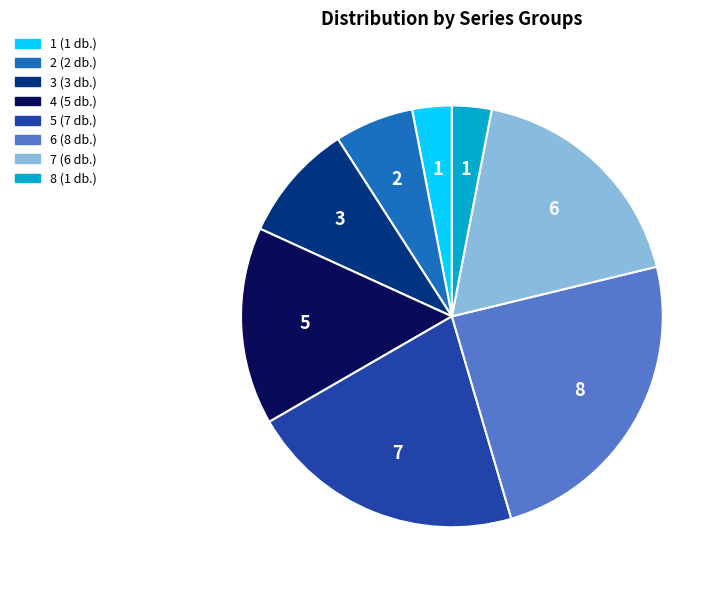

Combined, do 6 and 3 account for over 50%?

No